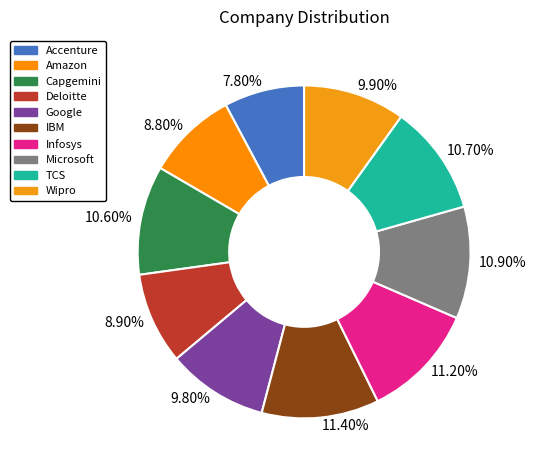

To the nearest percent, what is the combined percentage of IBM and Infosys?

23%